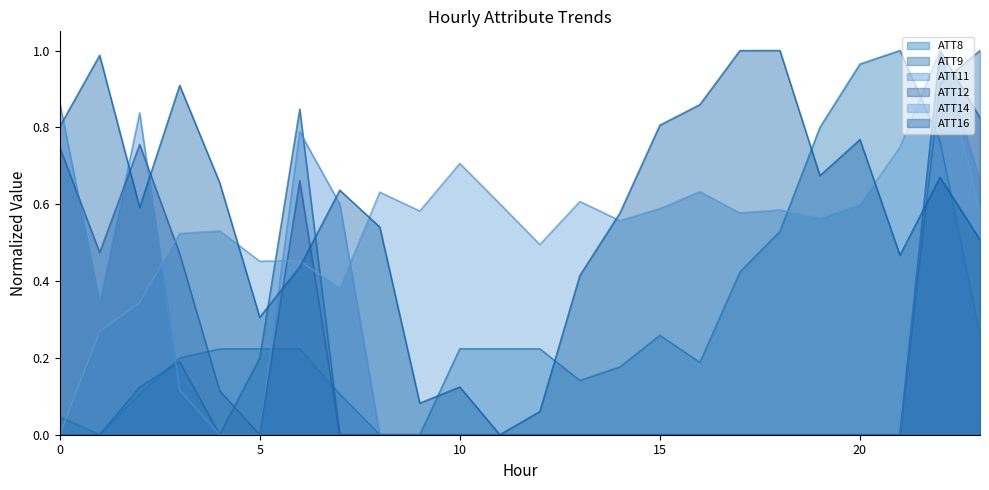

True or false: ATT12 line and ATT14 line intersect in this chart.

True